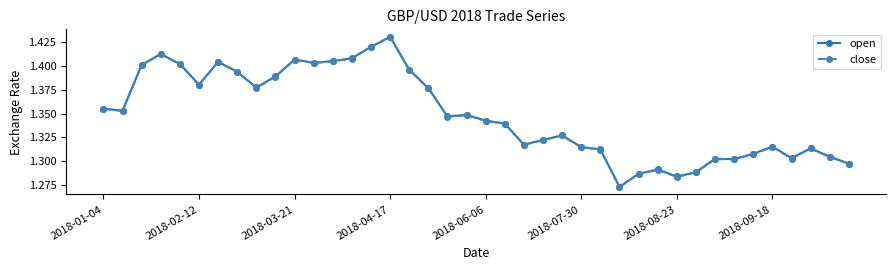

Count the open values in the range 1 to 2.

40